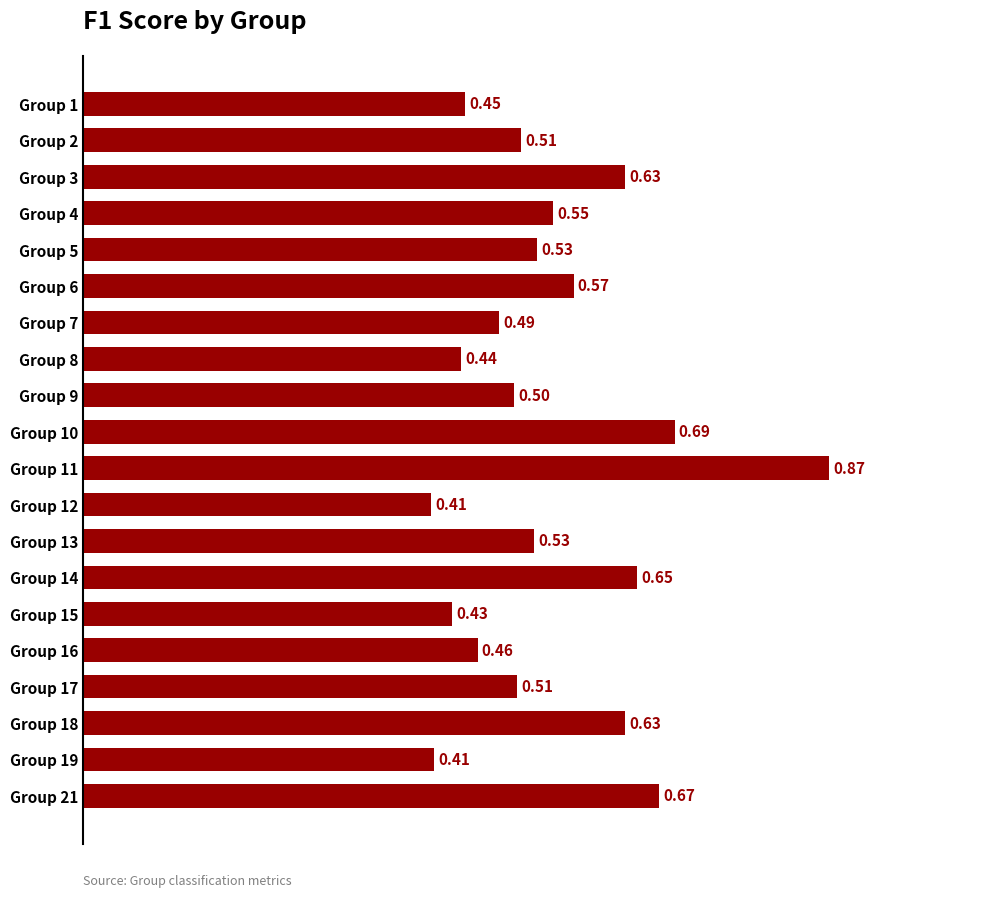

Which has a higher value, Group 10 or Group 21?

Group 10